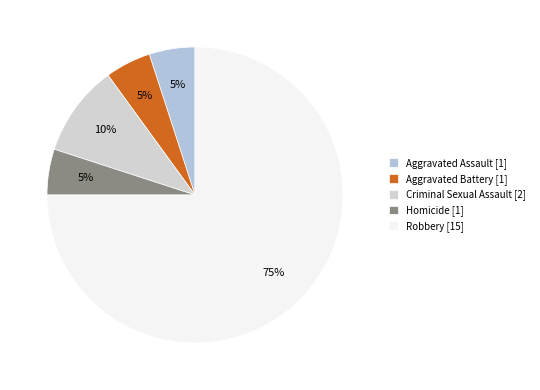

To the nearest percent, what percentage of the pie is Criminal Sexual Assault?

10%